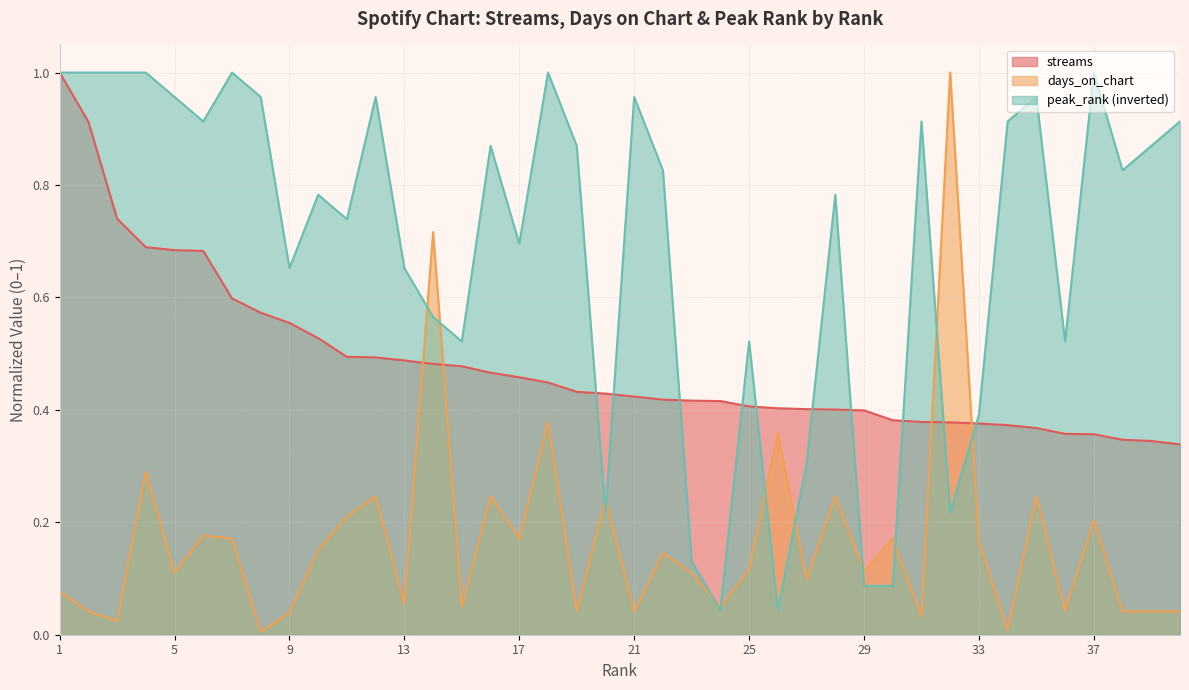

Which series has the widest spread of values?

days_on_chart